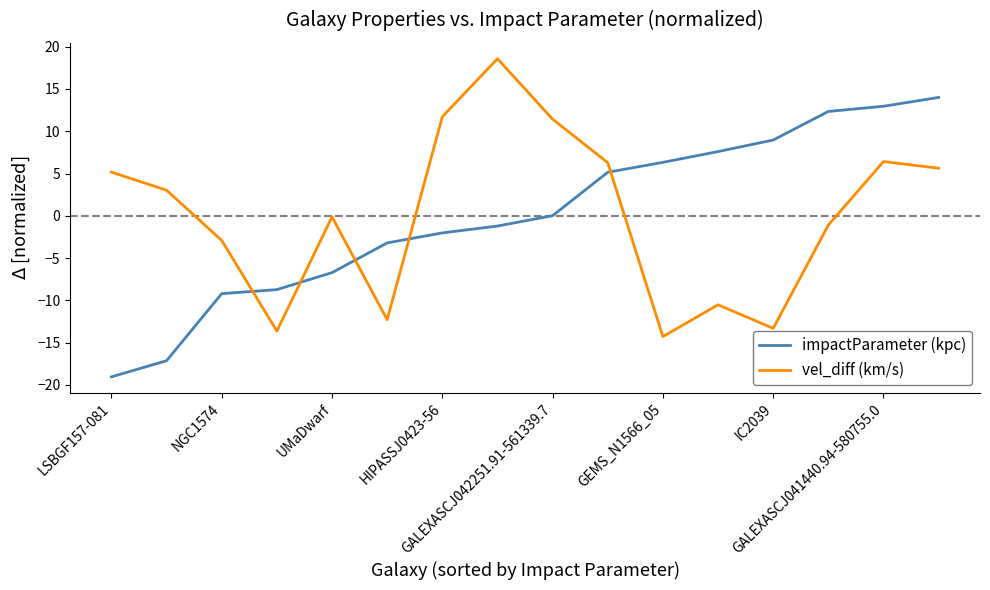

Rank the series by their maximum value, from highest to lowest.

vel_diff (km/s), impactParameter (kpc)